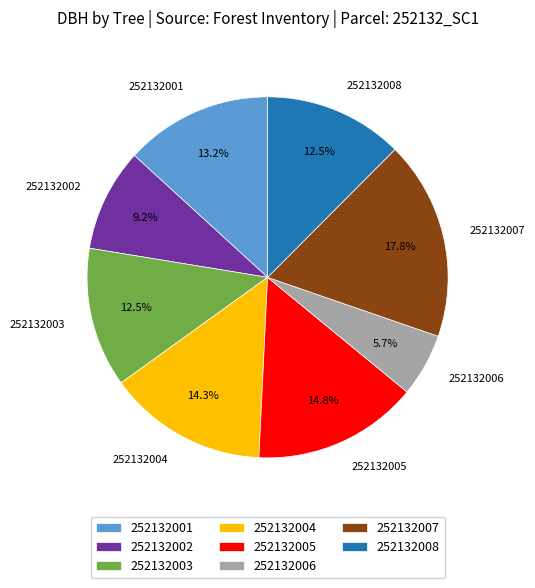

Count the number of slices in the pie.

8